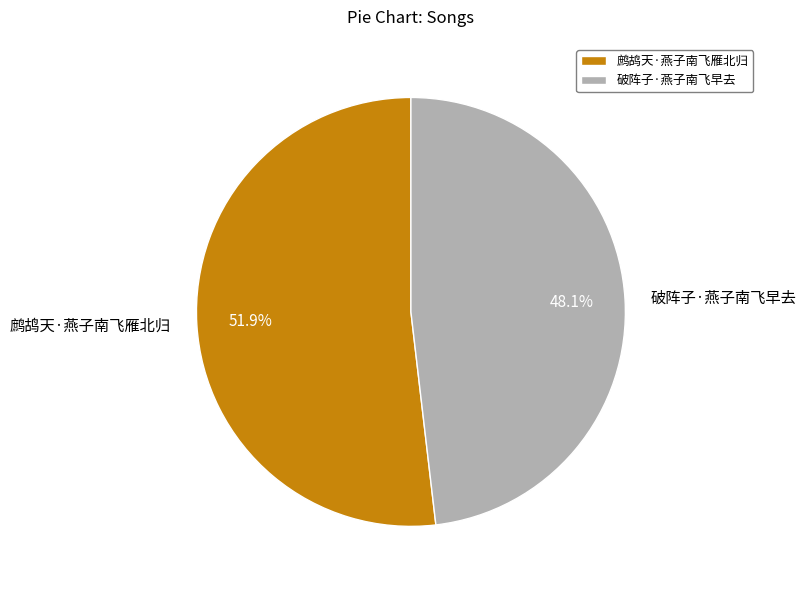

Is there a majority slice in this chart?

Yes